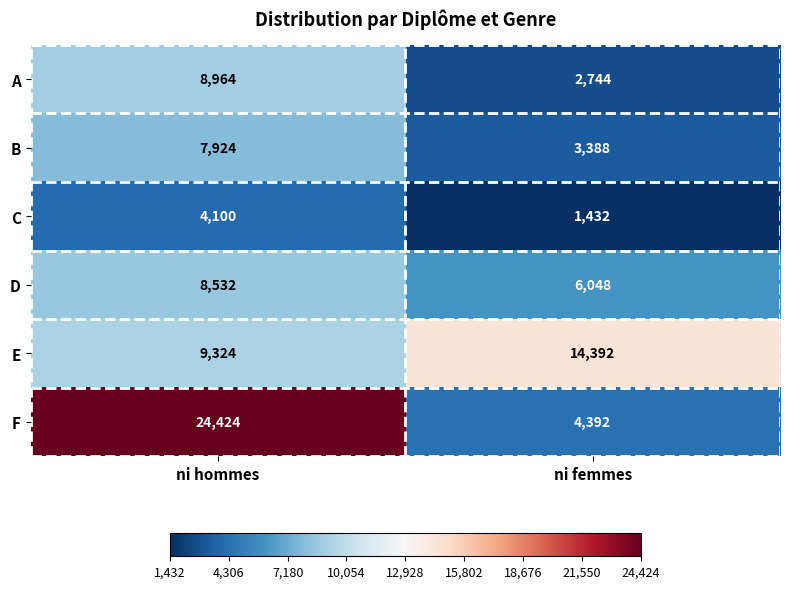

What is the difference between the C values at ni femmes and ni hommes?

2668